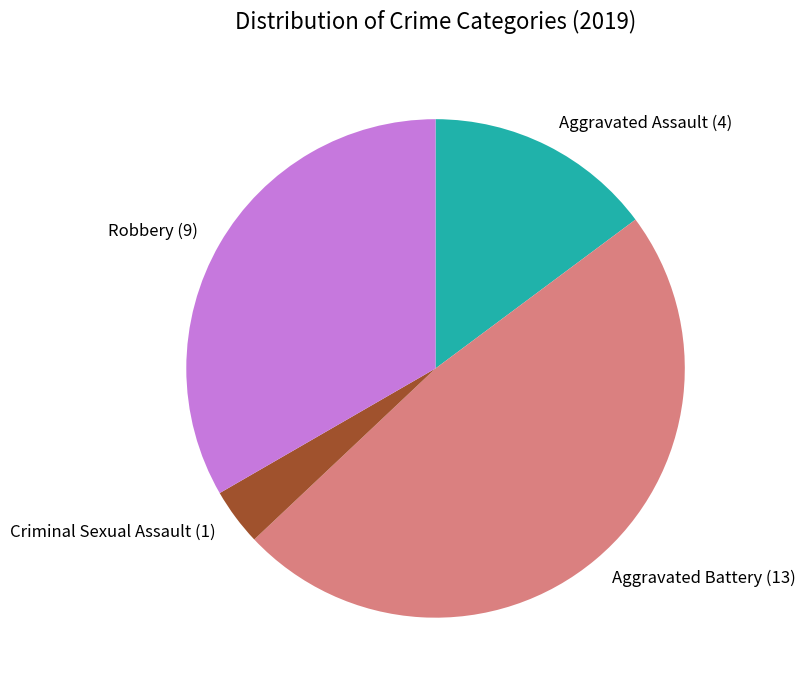

Is there a majority slice in this chart?

No